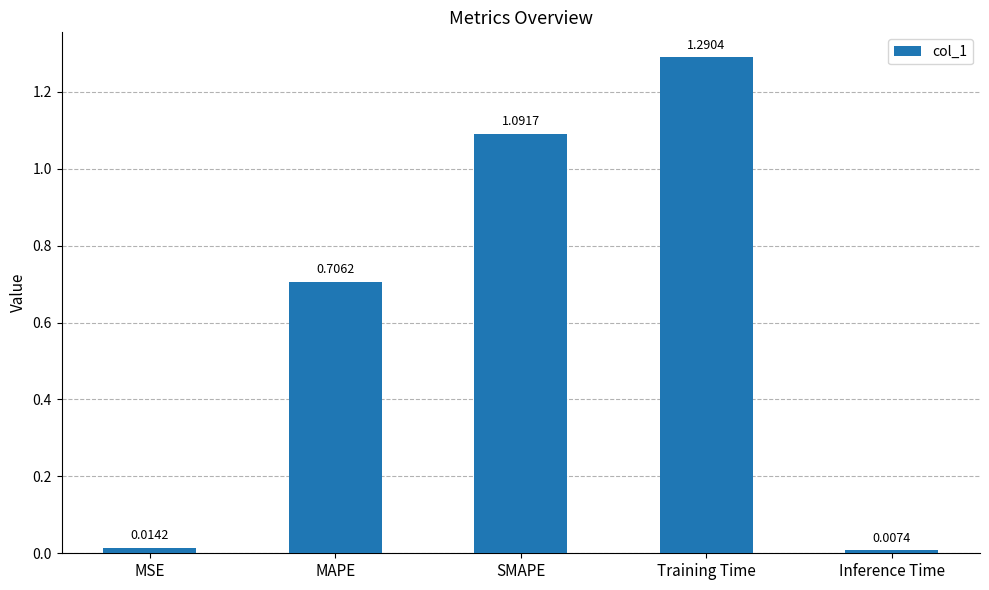

What is the sum of all values?

3.1